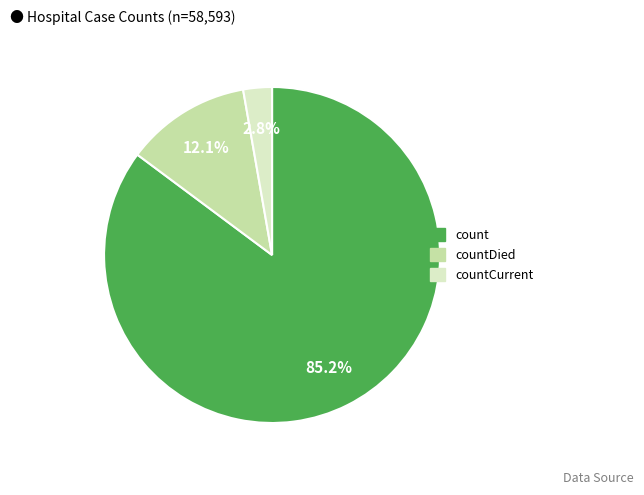

Is there a majority slice in this chart?

Yes